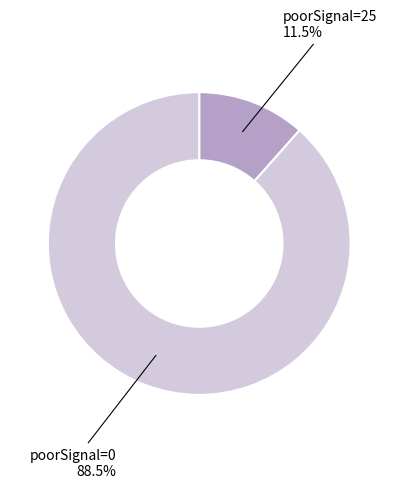

How many slices are in this pie chart?

2